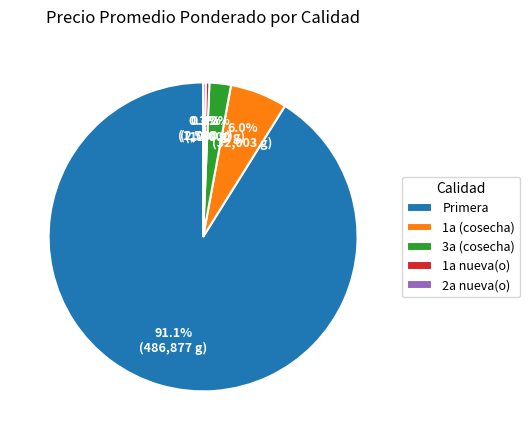

How many segments does this pie chart have?

5